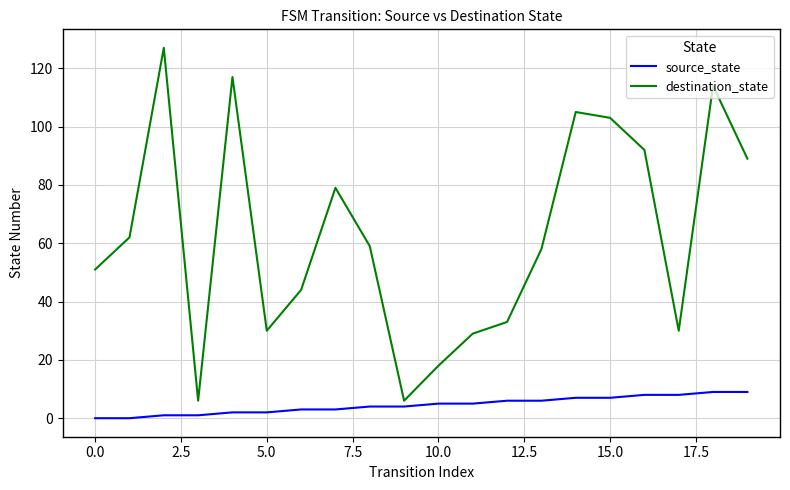

List the series in order of their overall mean, highest first.

destination_state, source_state